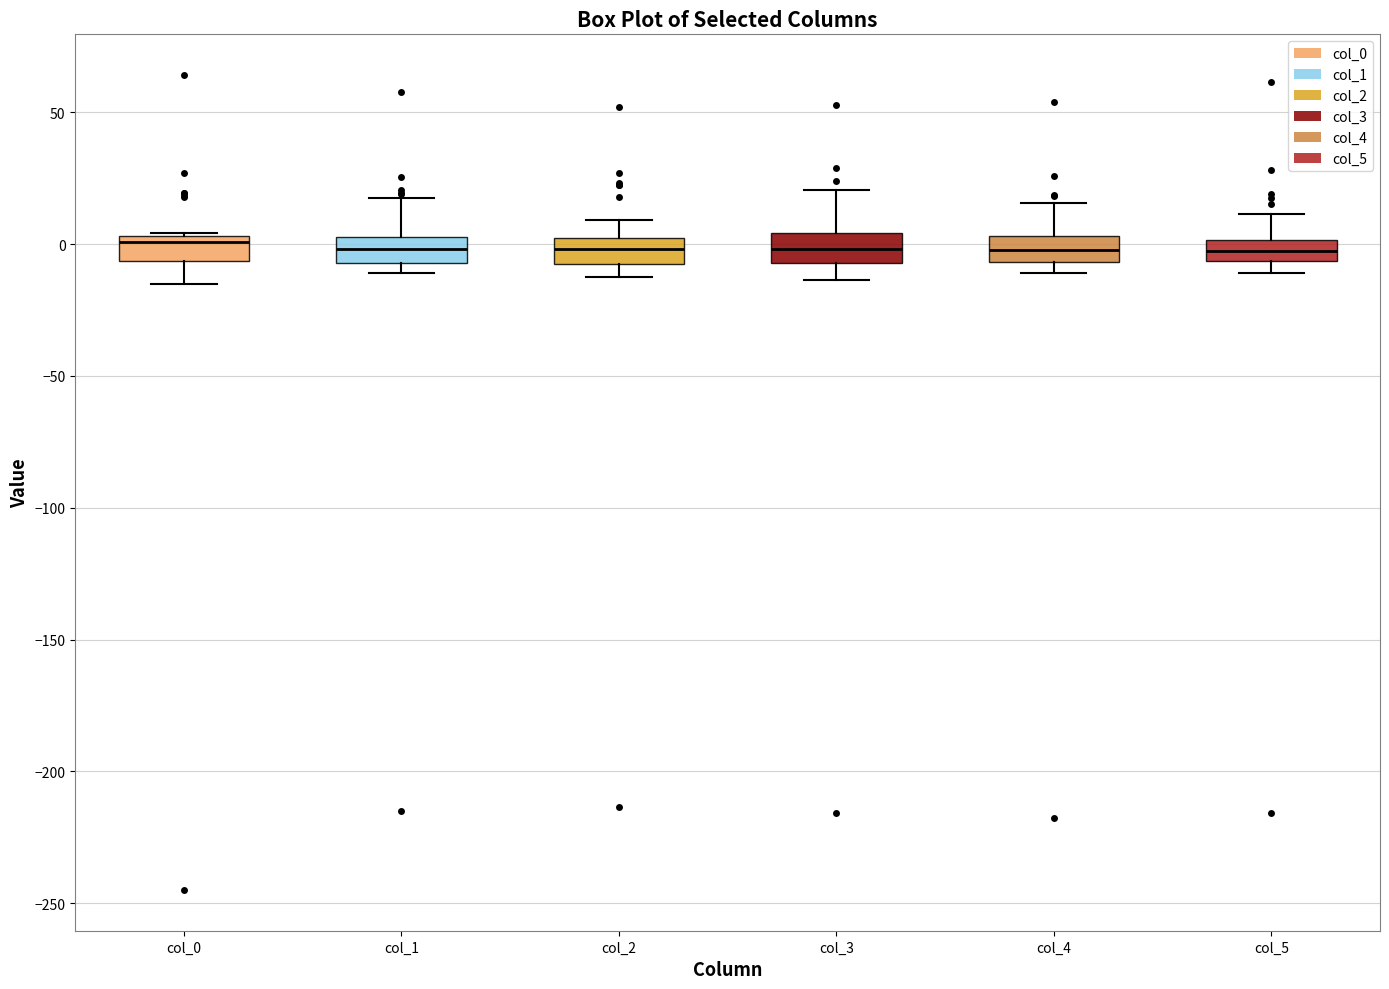

Reading left to right, read every box against the y-axis: the position of its median line, the range the box covers, and the ends of its whiskers. The values are not printed on the chart, so give them approximately, as read against the axis.

col_0: median 0, box -5 to 5, whiskers -15 to 5
col_1: median 0, box -5 to 5, whiskers -10 to 15
col_2: median 0 (inside the box), box -5 to 0, whiskers -15 to 10
col_3: median 0, box -5 to 5, whiskers -15 to 20
col_4: median 0, box -5 to 5, whiskers -10 to 15
col_5: median -5 (inside the box), box -5 to 0, whiskers -10 to 10